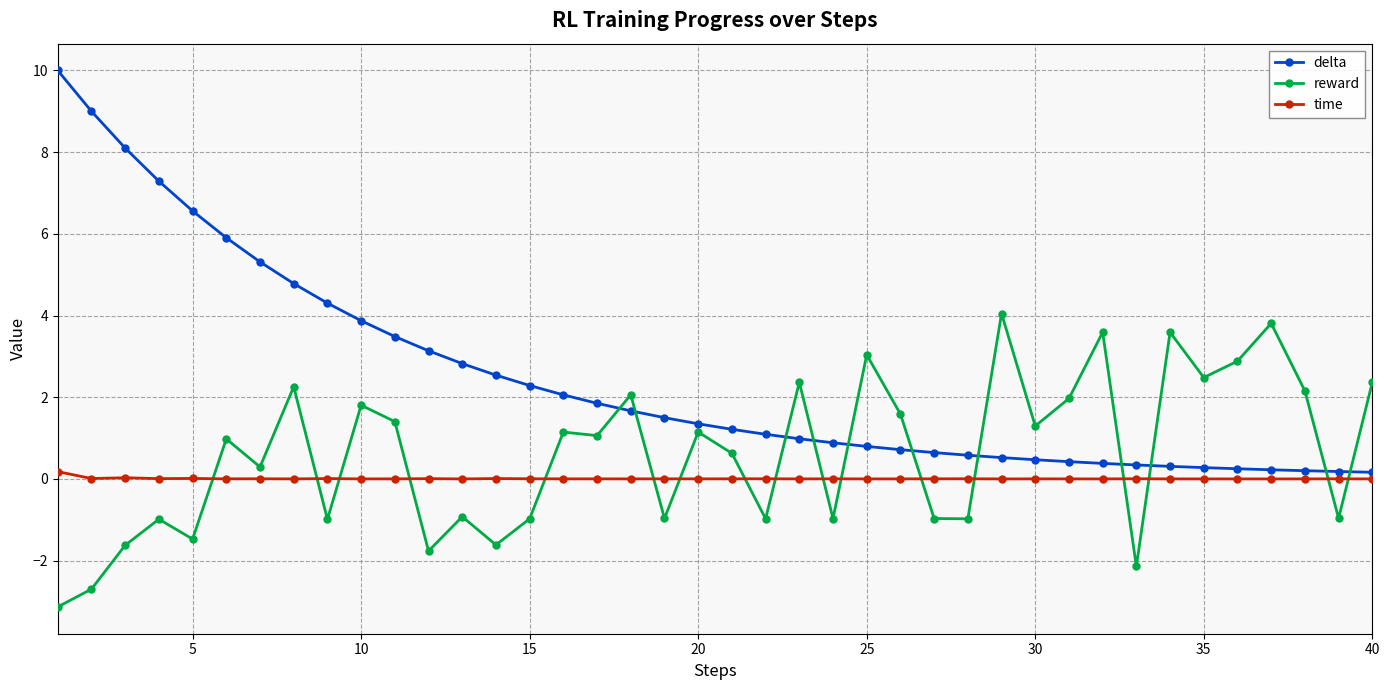

How many values in reward are above zero?

23